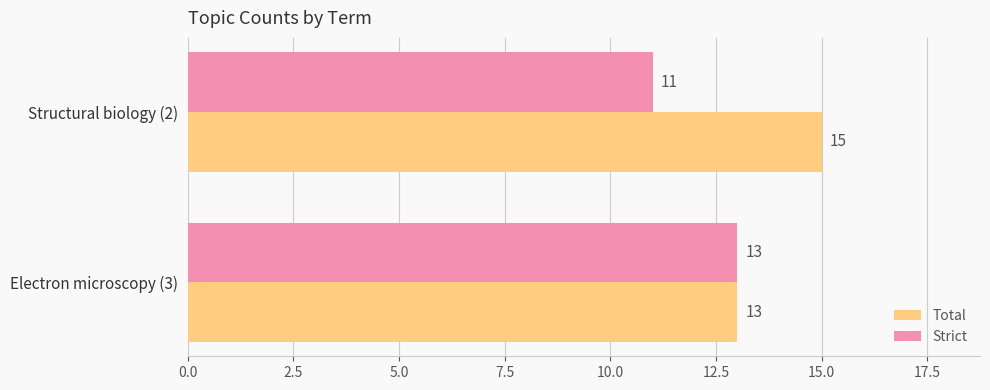

What is the approximate value of Total at Electron microscopy (3)?

13